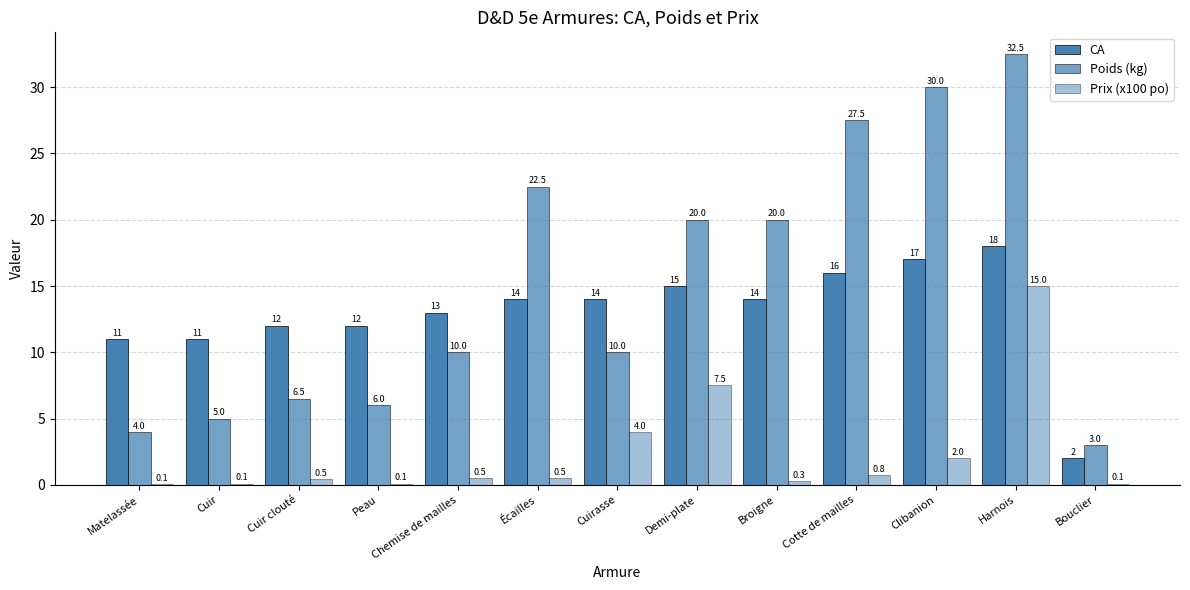

How many categories are shown in the chart?

13